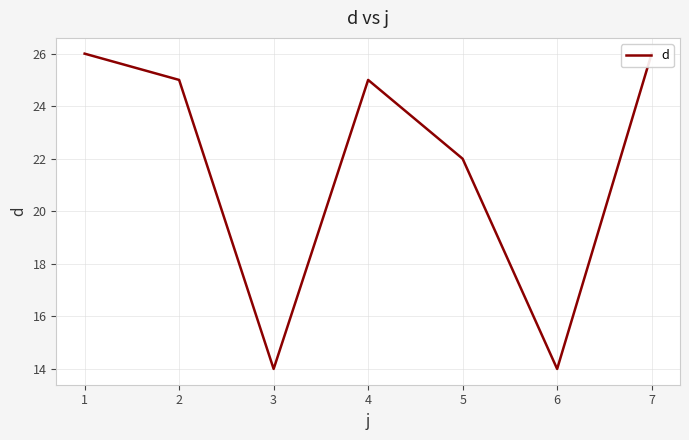

Count the number of data series in this chart.

1